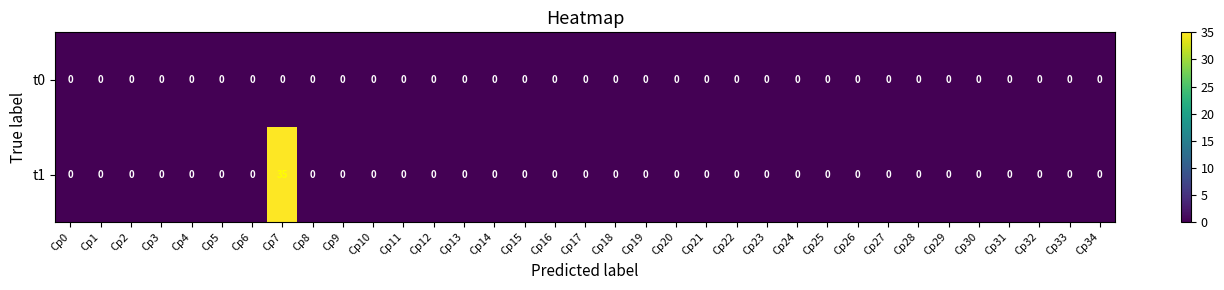

True or false: t1 has a value of 0 at Cp34.

True